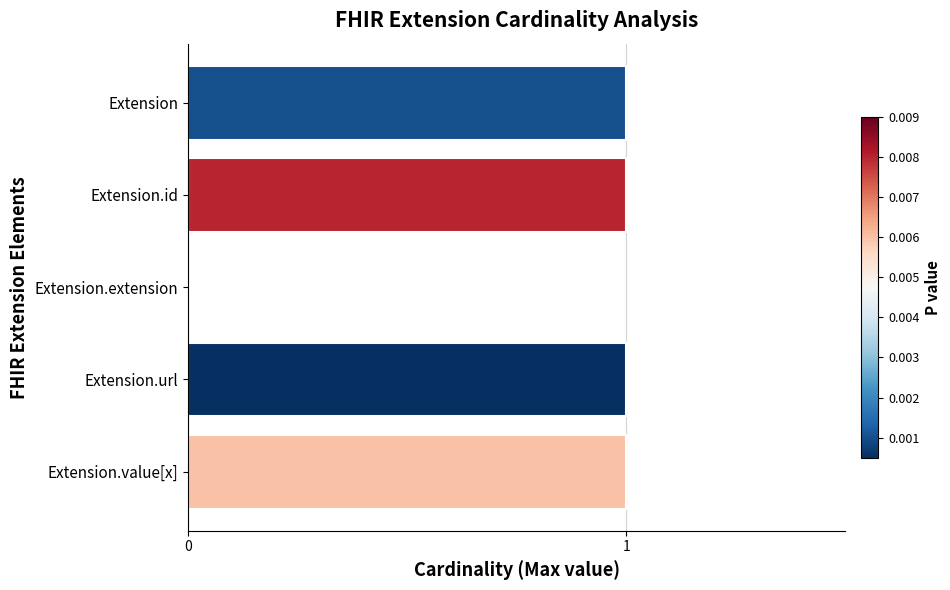

How many values are above zero?

4